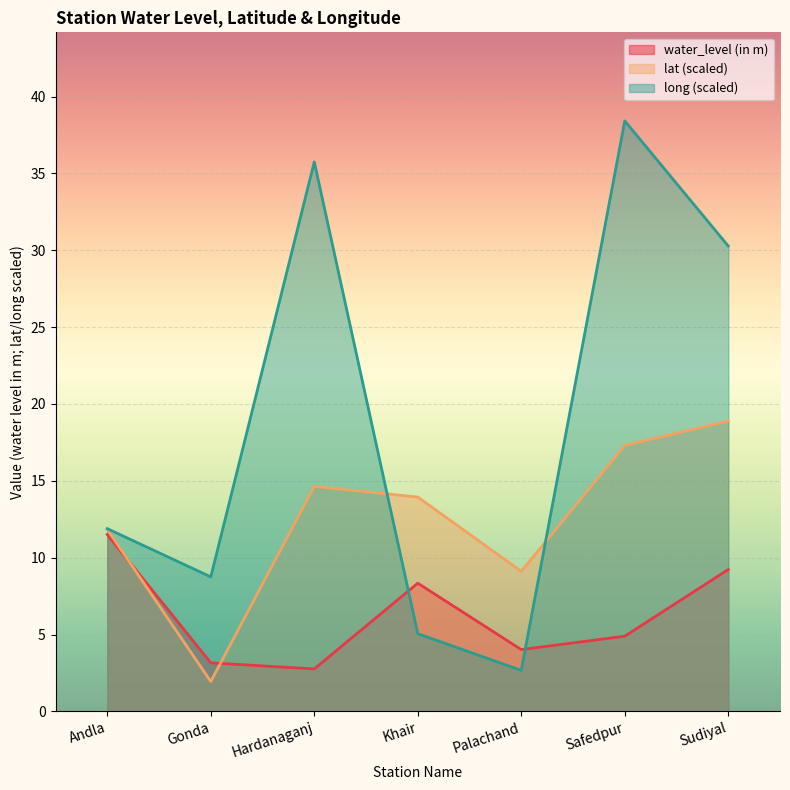

How many interior local valleys does the water_level (in m) series have?

2